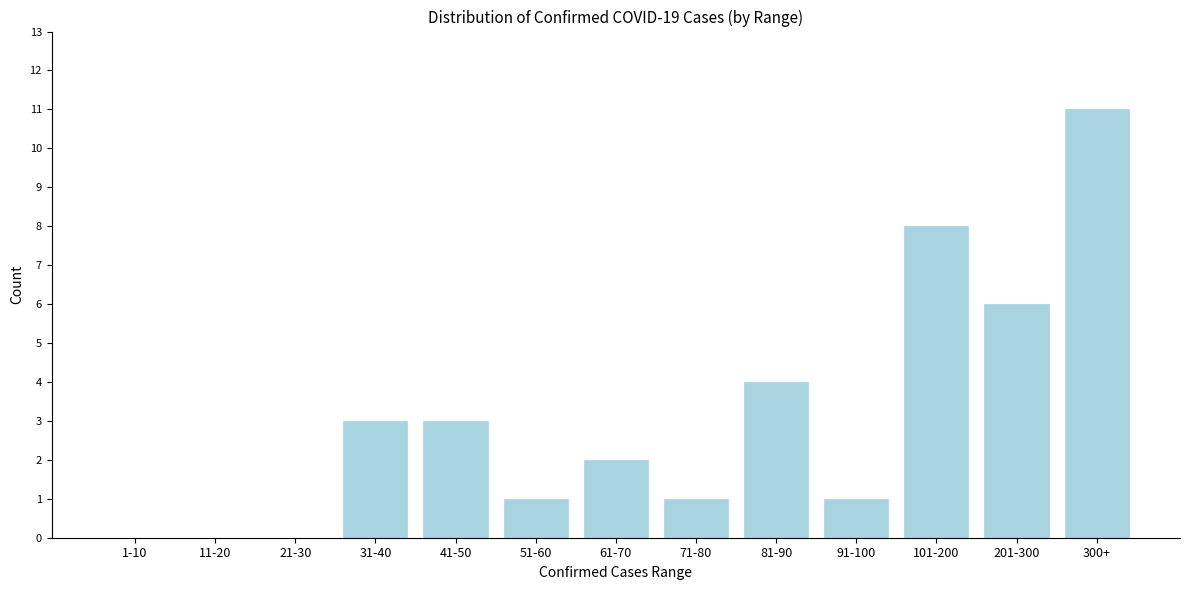

Reading right to left, extract all data points from this chart.

300+=11	201-300=6	101-200=8	91-100=1	81-90=4	71-80=1	61-70=2	51-60=1	41-50=3	31-40=3	21-30=0	11-20=0	1-10=0